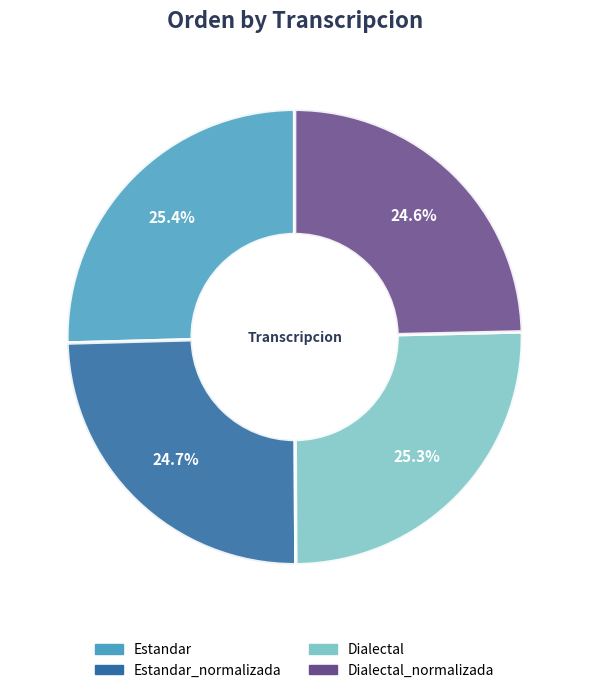

Is there any slice that represents more than half of the pie?

No